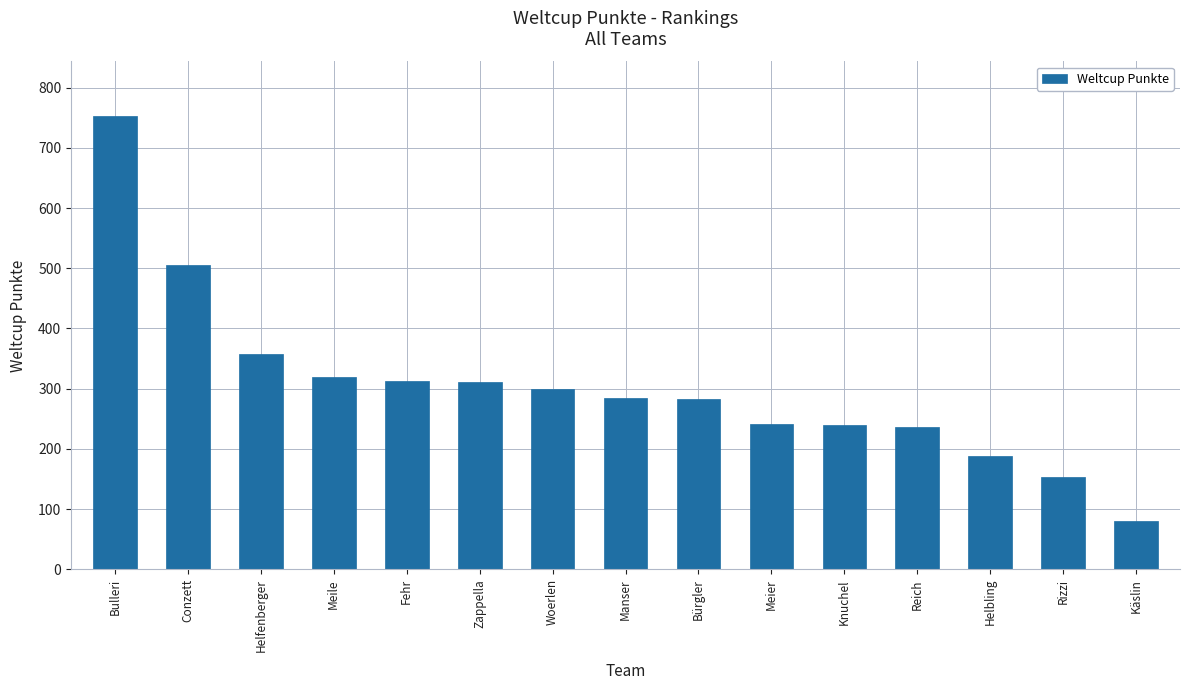

What is the label of the 7th bar from the right?

Bürgler